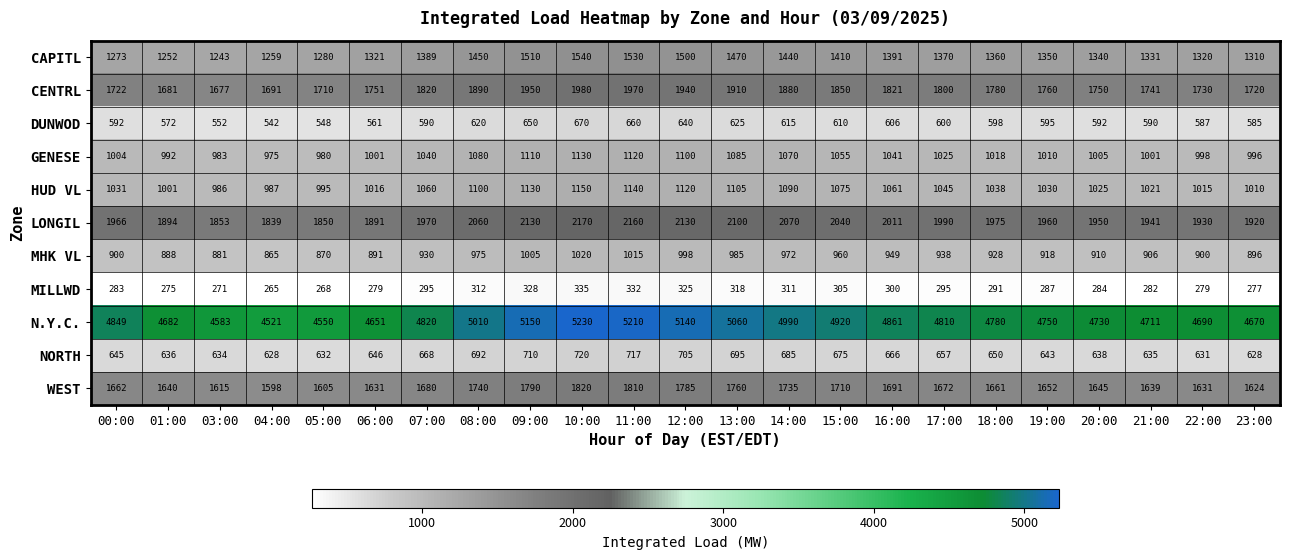

The value of CENTRL at 06:00 is 1751. True or false?

True